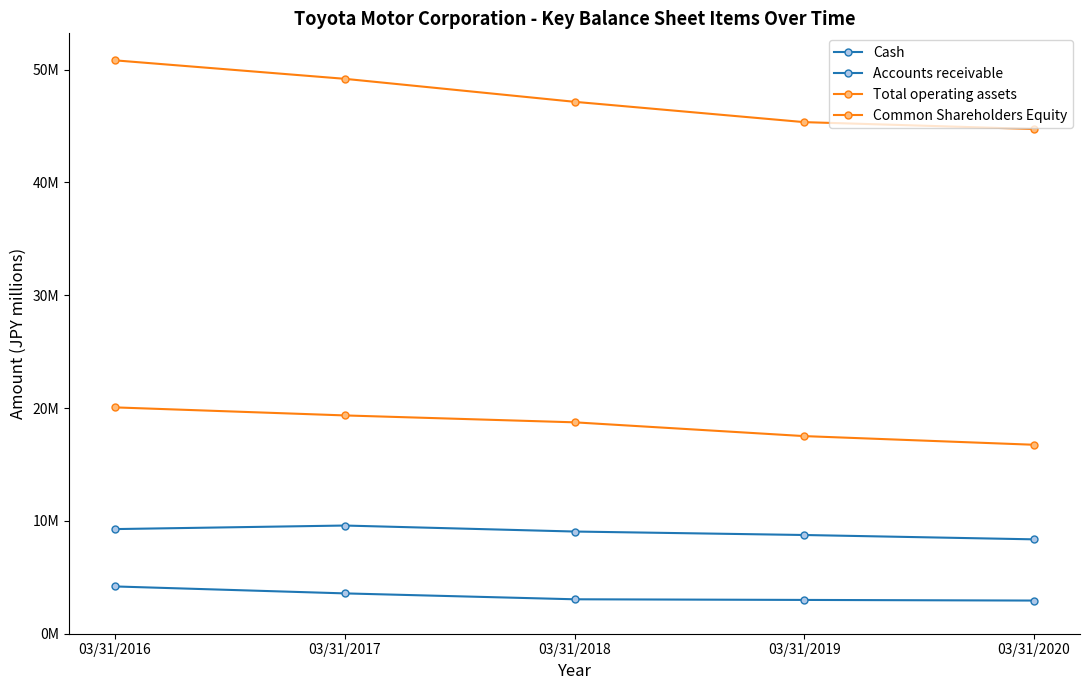

Which series has the largest total across all categories?

Total operating assets